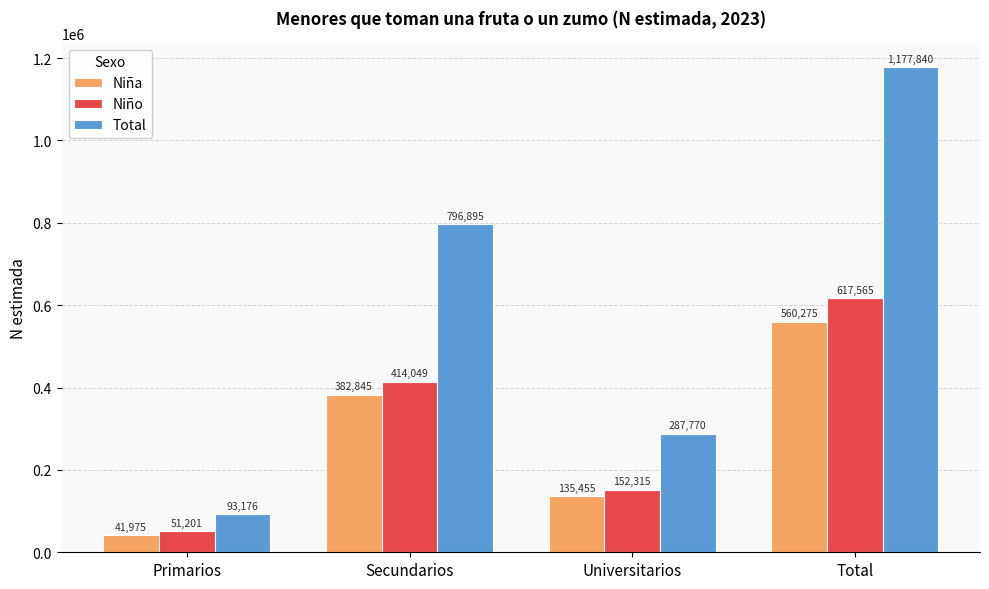

At which label is Niño closest to 334383?

Secundarios